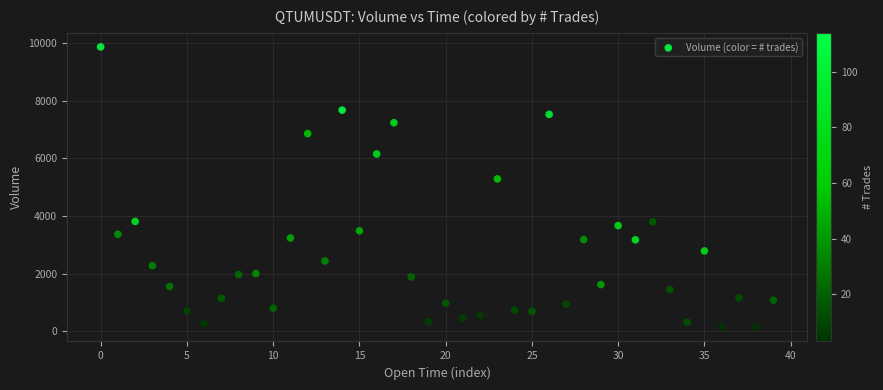

What is the range of Y values (max minus min)?

9732.7